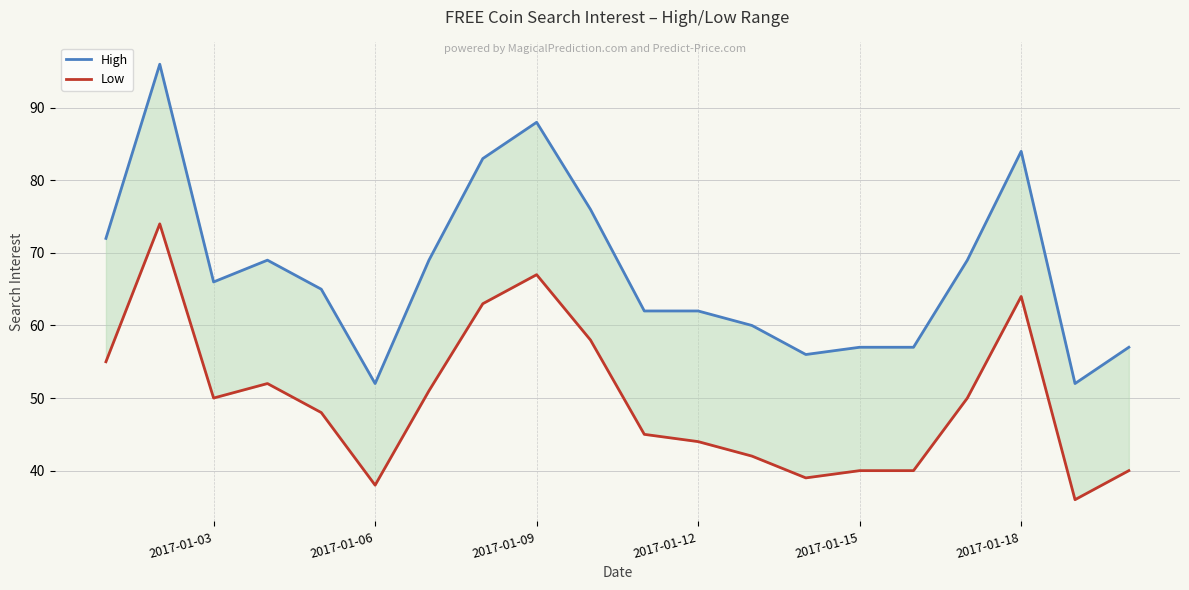

What is the value of the High point at the 2nd from the left?

96